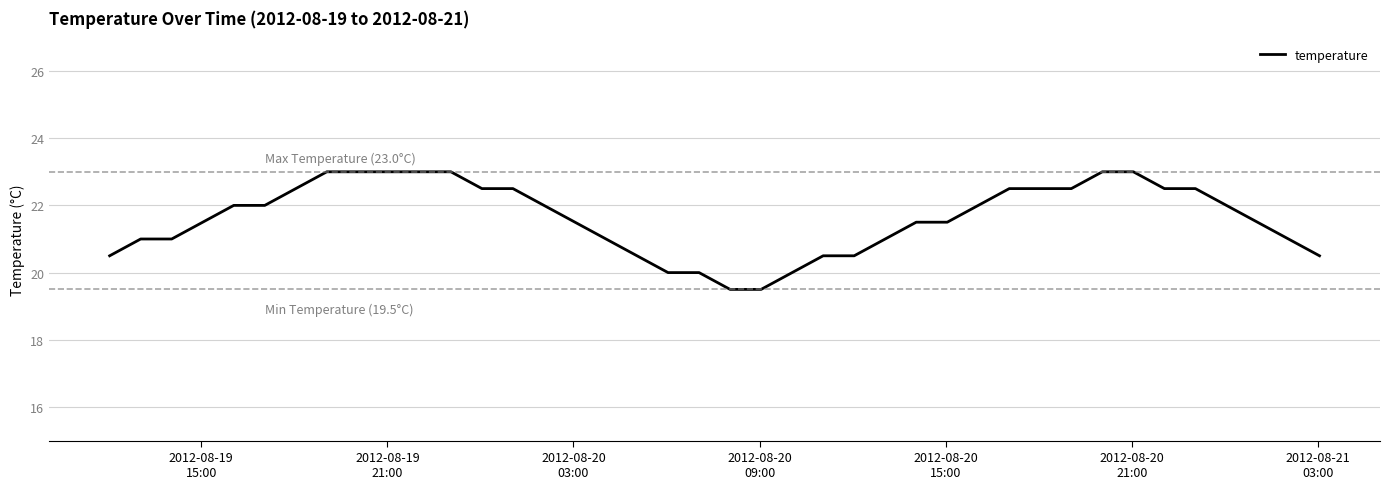

How many values are below 22?

20